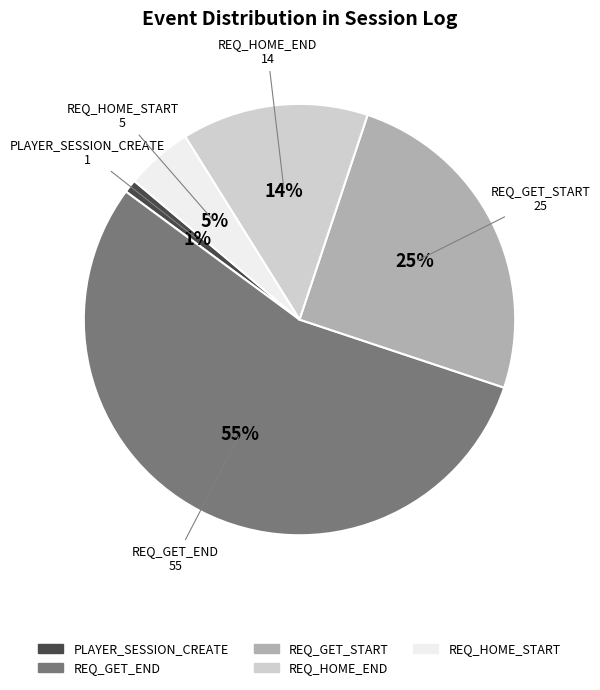

The REQ_HOME_END slice represents 4% of the pie. True or false?

False